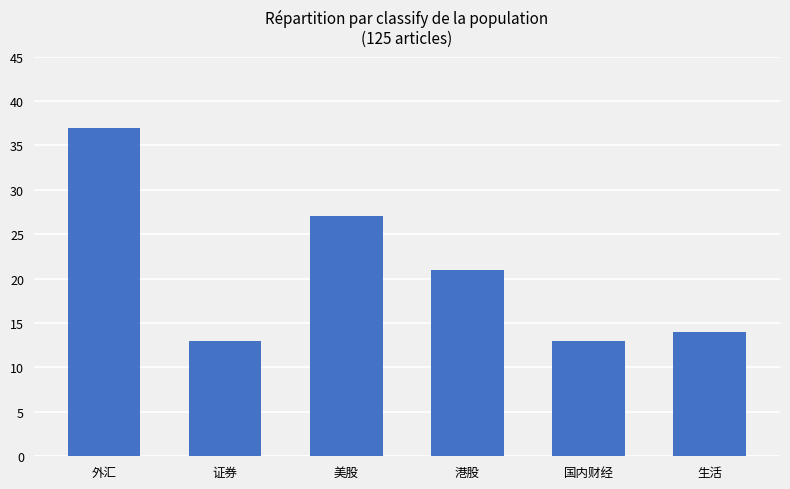

Are the bars horizontal?

No